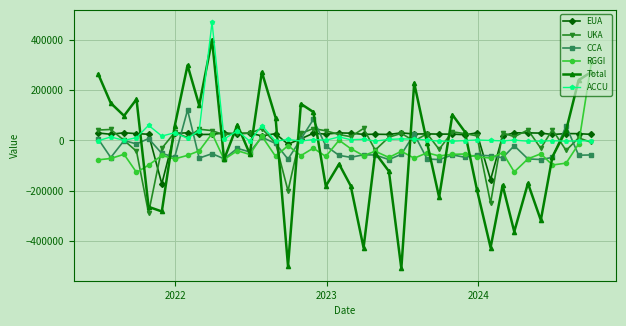

Which series ends up on top after the final intersection of Total and EUA?

Total